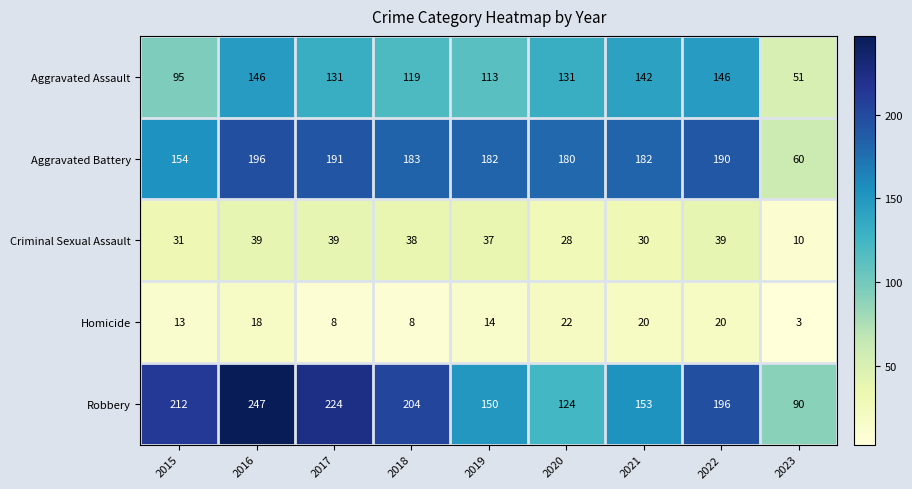

Rank the series by their maximum value, from highest to lowest.

Robbery, Aggravated Battery, Aggravated Assault, Criminal Sexual Assault, Homicide